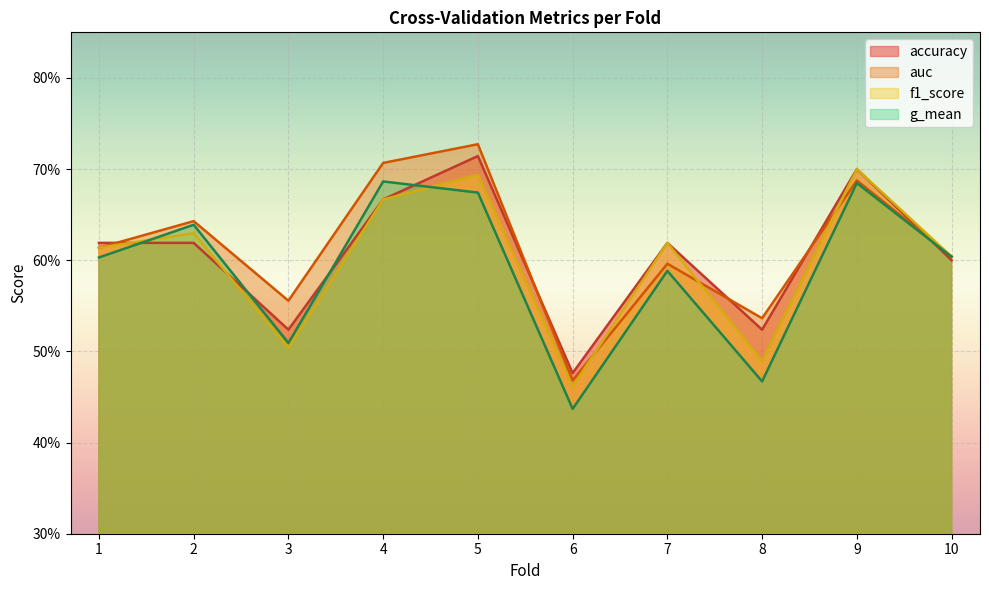

Is the value of g_mean at 6 greater than the value of f1_score at 9?

No